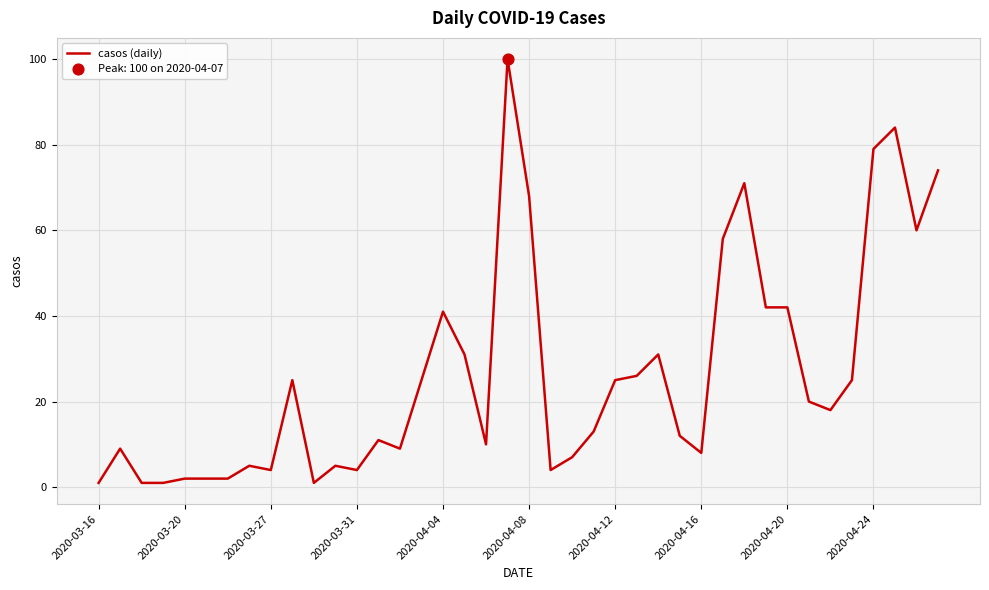

What is the greatest value displayed?

100